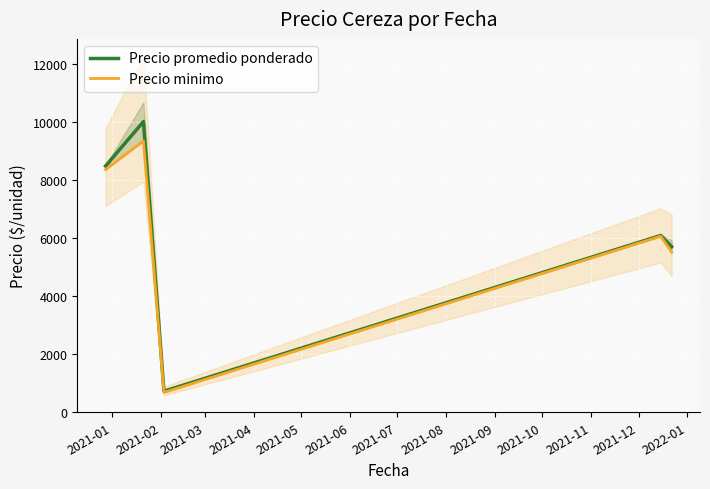

What is the average value of the Precio promedio ponderado series?

6188.0